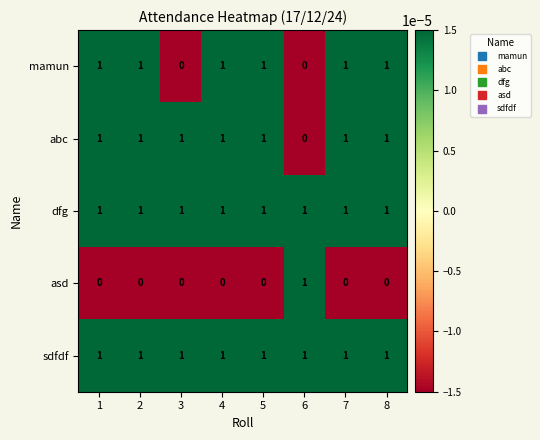

True or false: asd has a value of -1 at 4.

False